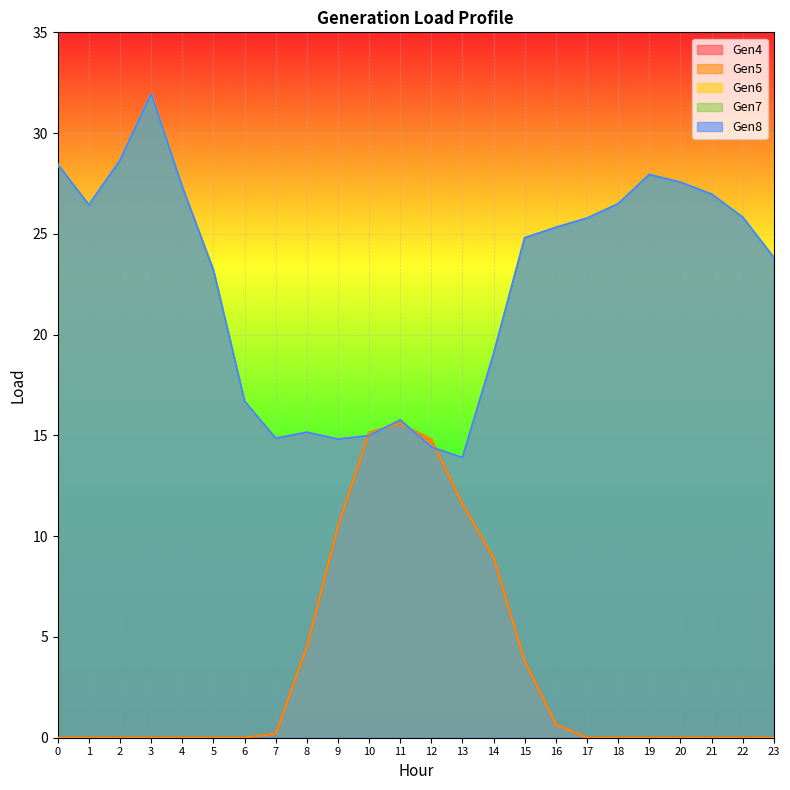

At which label is Gen5 closest to 7?

14